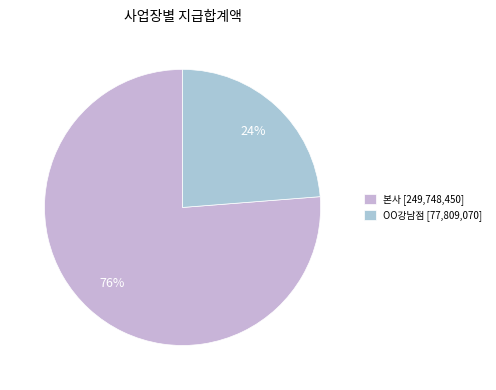

How many slices are in this pie chart?

2